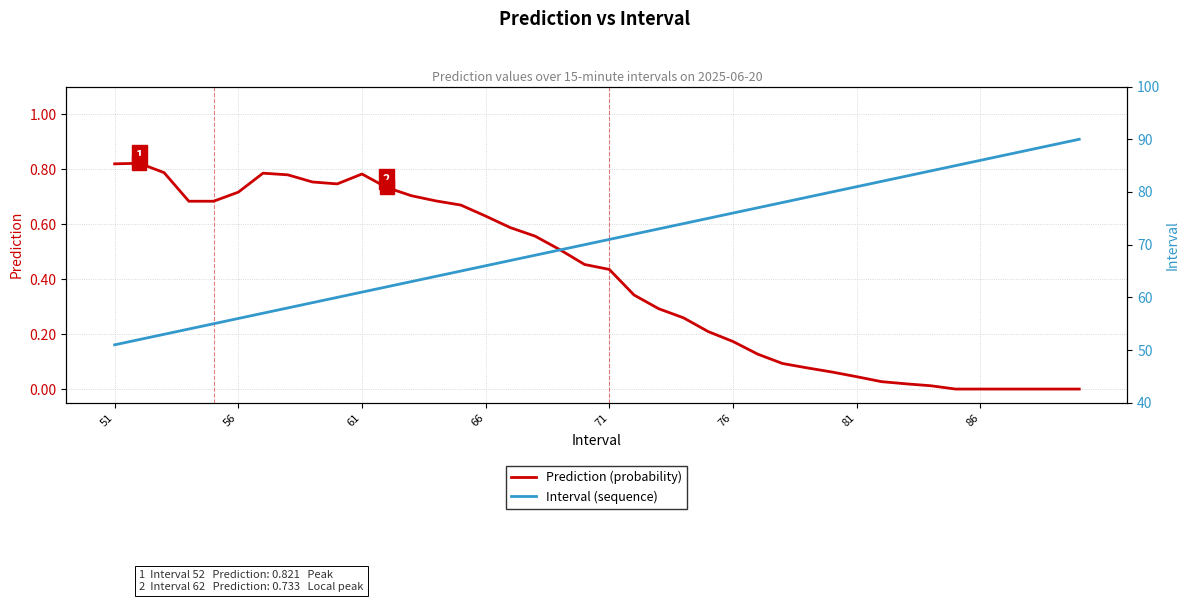

The value of Prediction (probability) at 61 is 1.3. True or false?

False